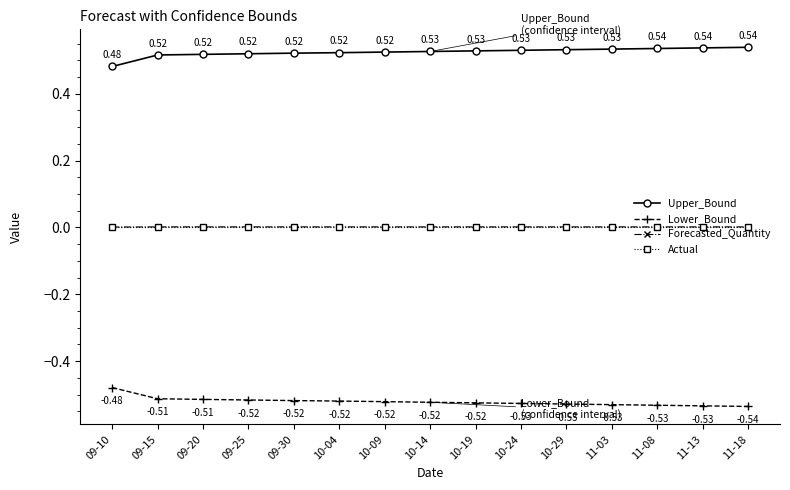

How many categories are shown in the chart?

15